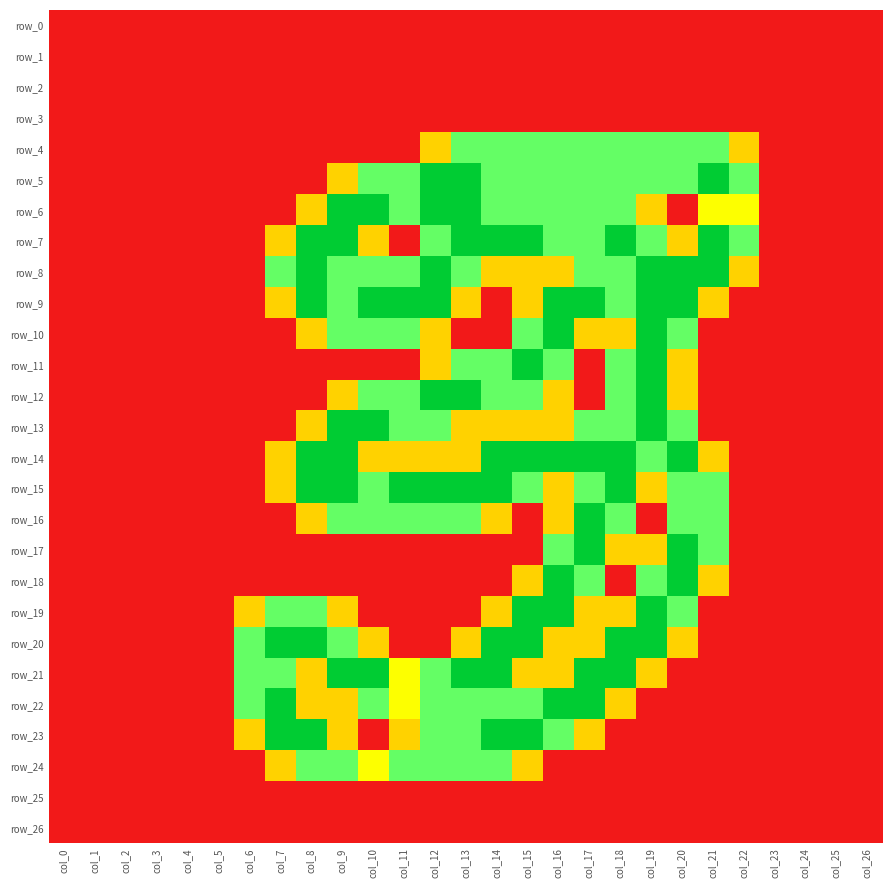

How many values in row_7 are above zero?

15